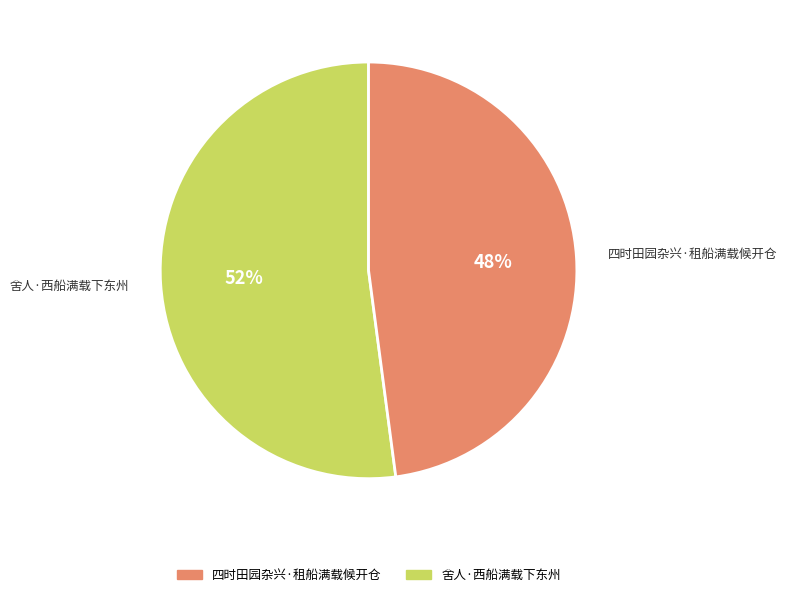

To the nearest percent, what is the average slice percentage?

50%